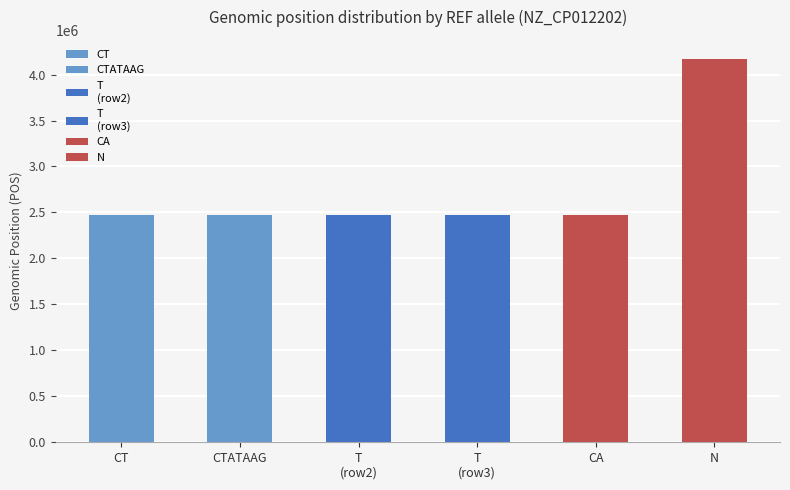

What is the change in value from CTATAAG to T (2467364)?

+81